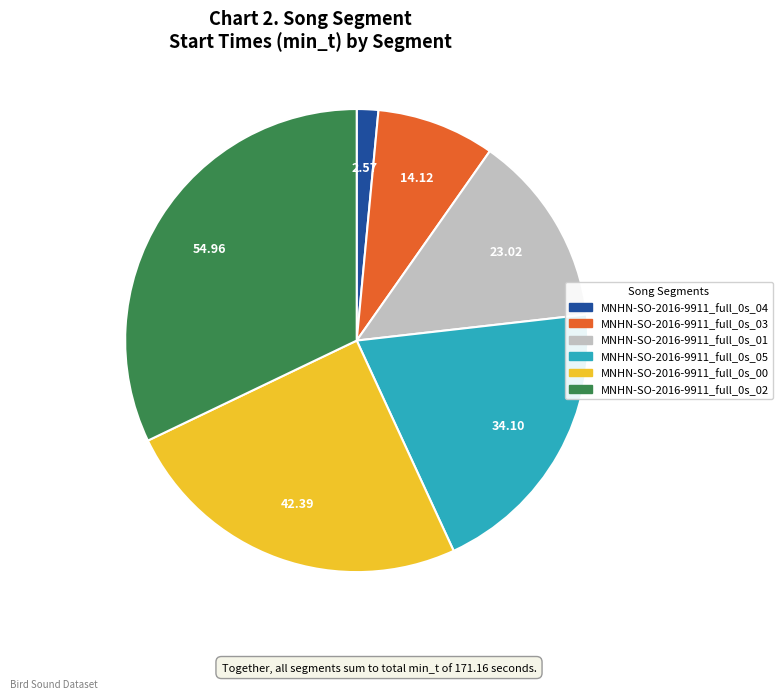

Is there a majority slice in this chart?

No